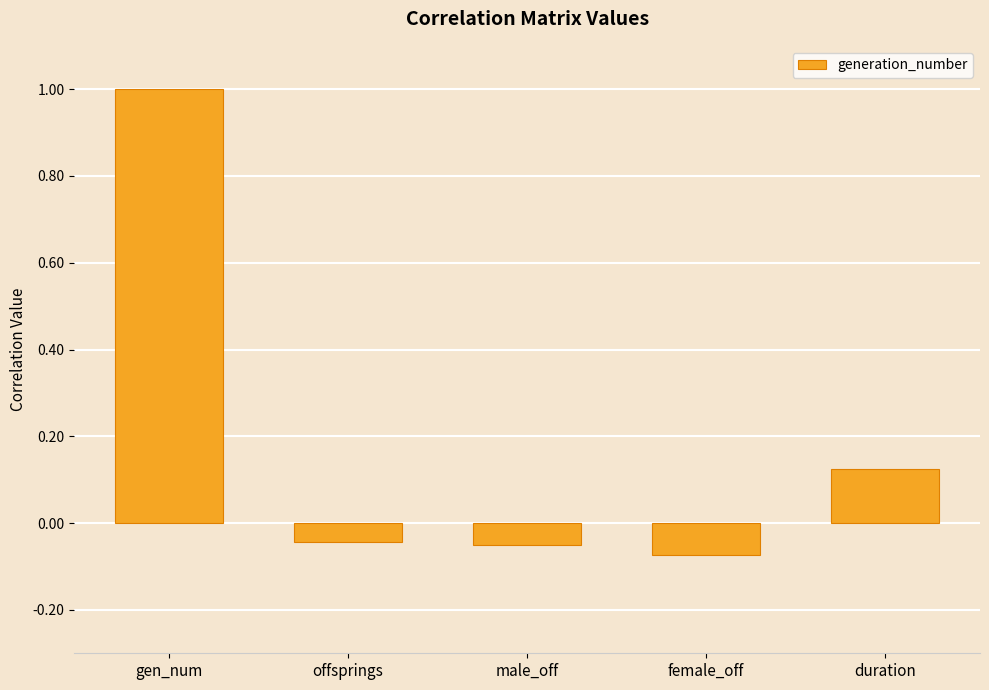

What is the change in value from gen_num to female_off?

-1.1